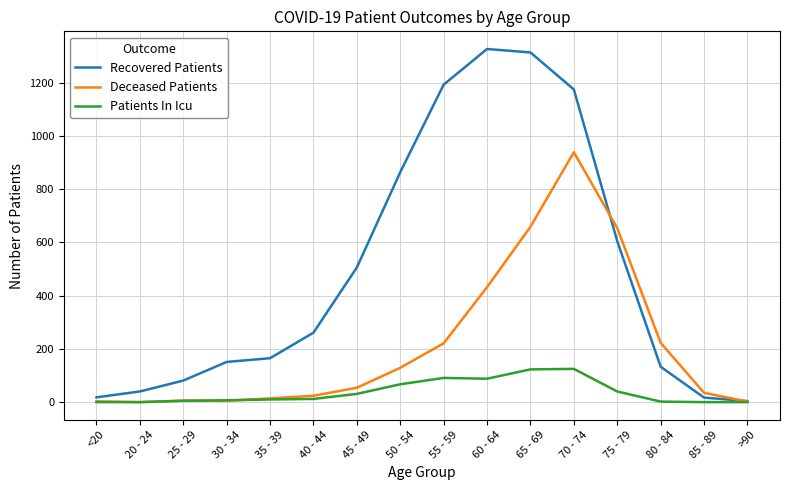

At which category is the sum across all series the highest?

70 - 74